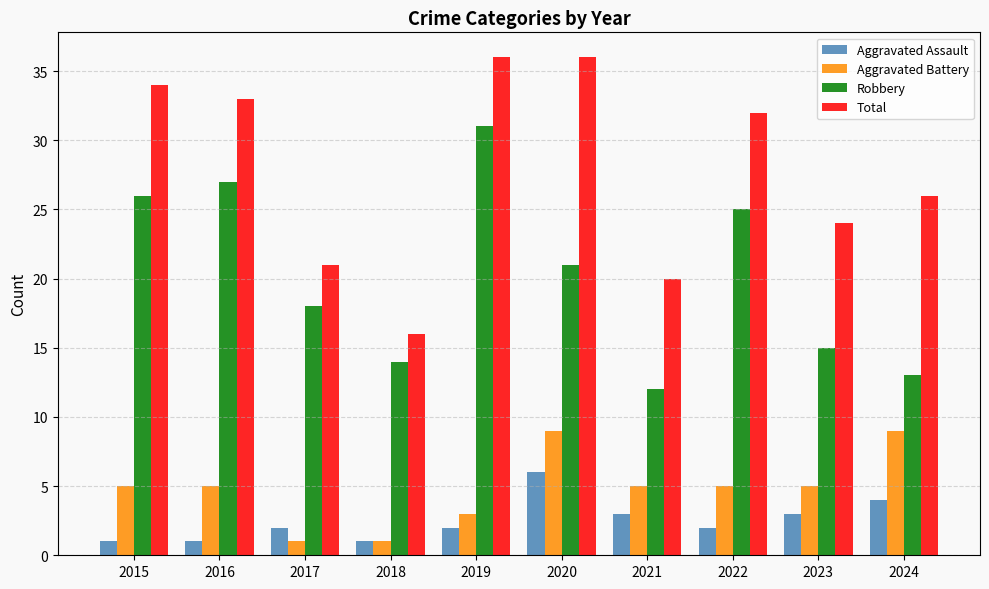

Reading left to right, what are all the values shown in this chart?

Aggravated Assault: 2015=1	2016=1	2017=2	2018=1	2019=2	2020=6	2021=3	2022=2	2023=3	2024=4
Aggravated Battery: 2015=5	2016=5	2017=1	2018=1	2019=3	2020=9	2021=5	2022=5	2023=5	2024=9
Robbery: 2015=26	2016=27	2017=18	2018=14	2019=31	2020=21	2021=12	2022=25	2023=15	2024=13
Total: 2015=34	2016=33	2017=21	2018=16	2019=36	2020=36	2021=20	2022=32	2023=24	2024=26